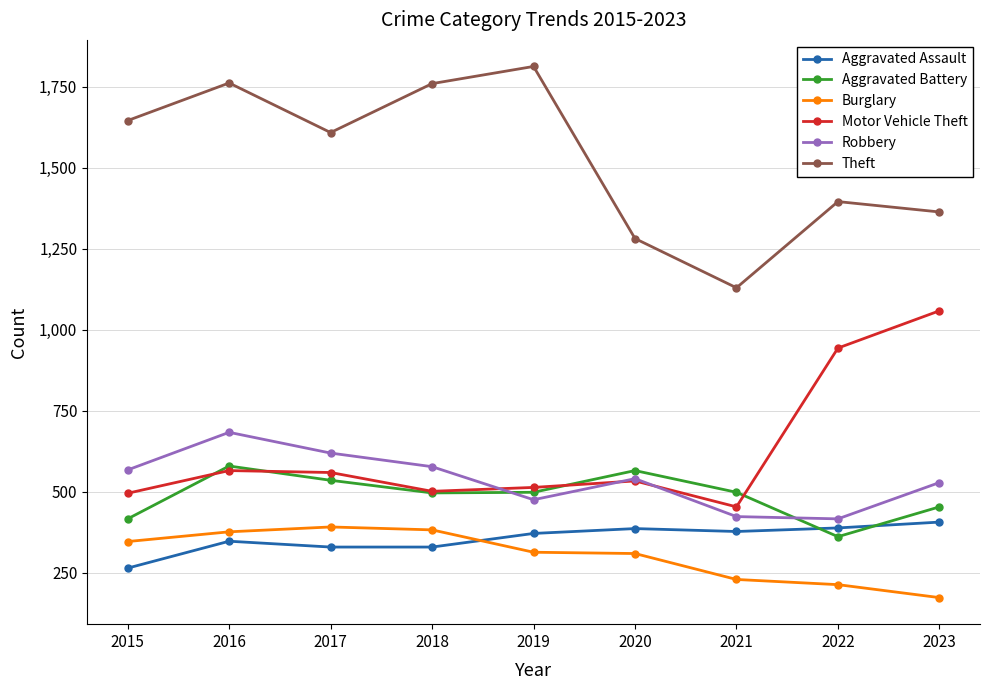

Which category has the lowest value across all series?

2023